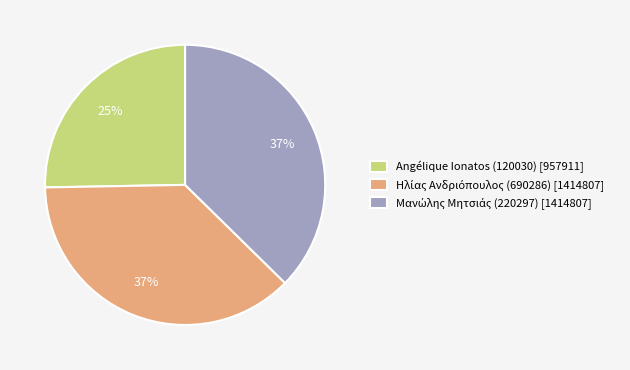

To the nearest percent, what is the difference between the largest and smallest slice percentages?

12%